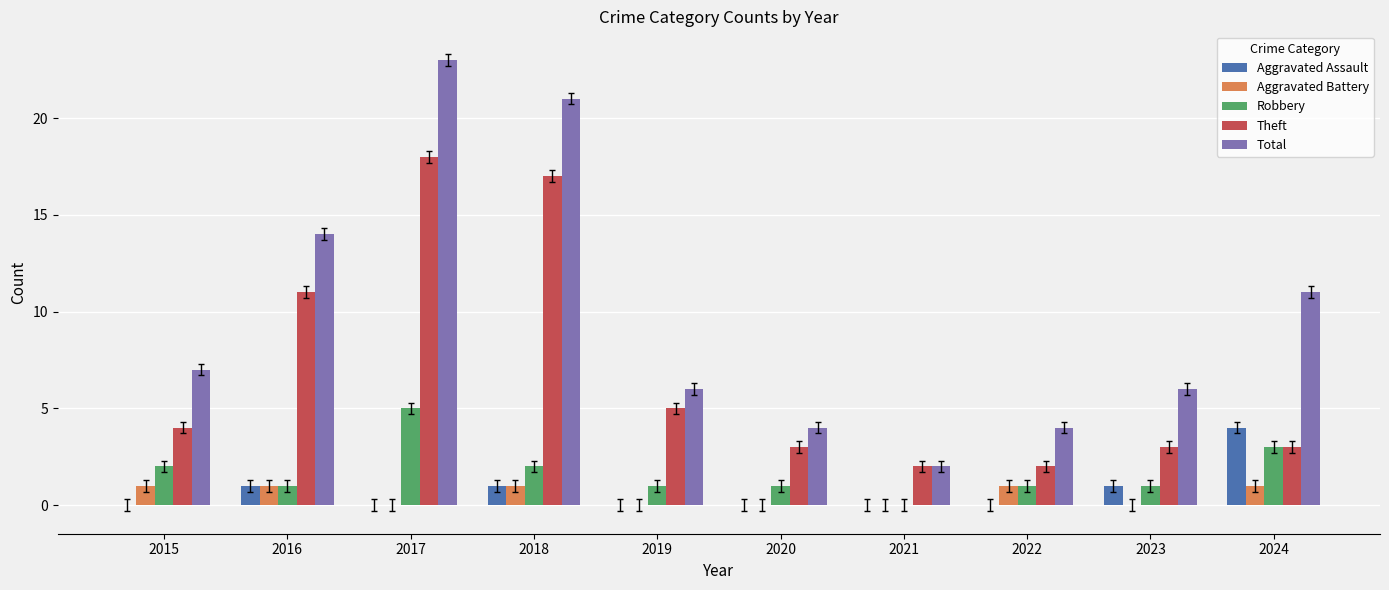

Which series changed the most between 2018 and 2021?

Total